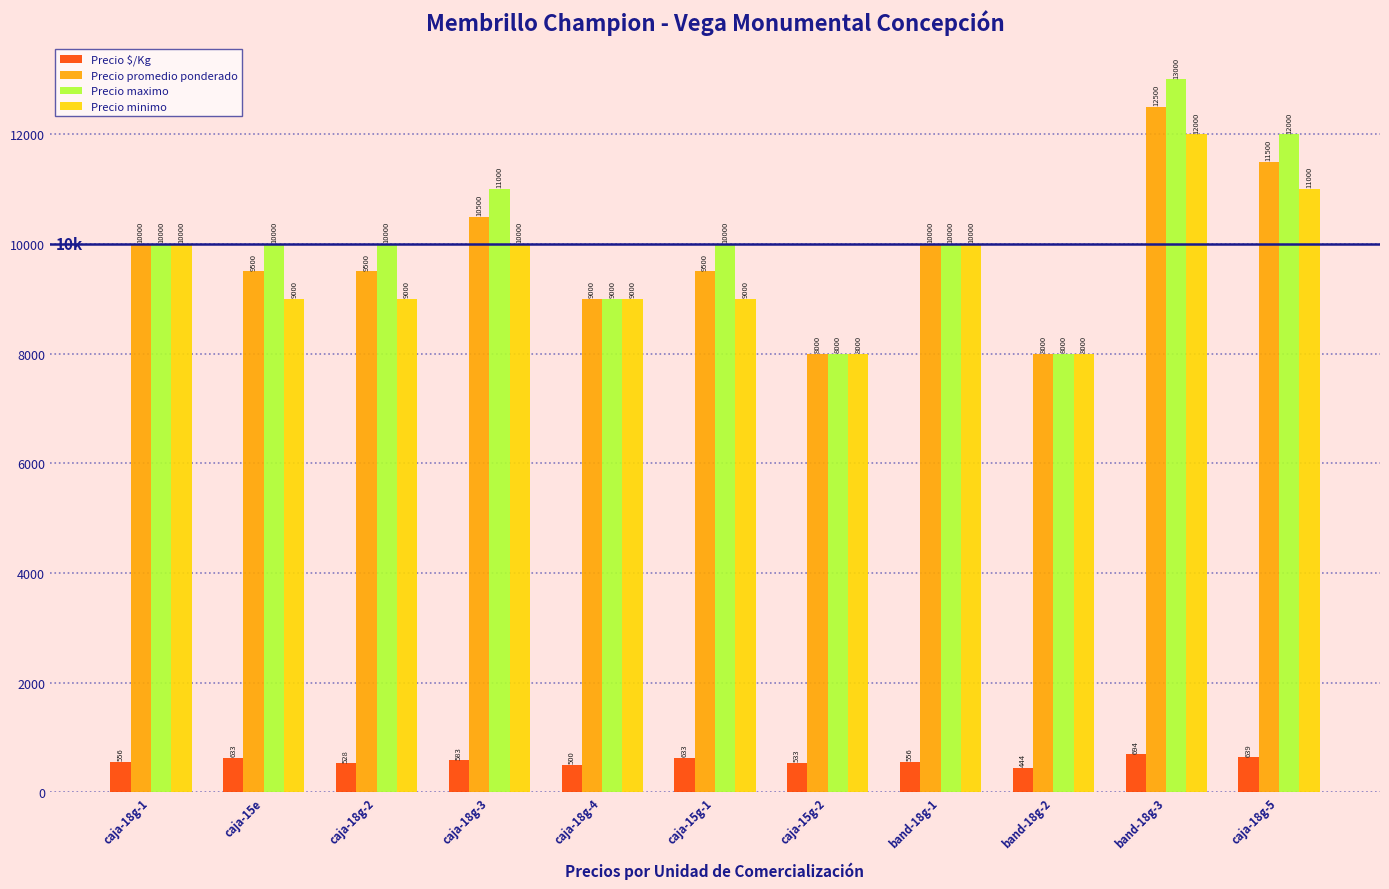

How many data points in Precio maximo are less than 10000?

3